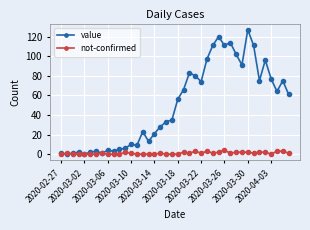

In value, how many points are higher than both neighbors (excluding endpoints)?

11